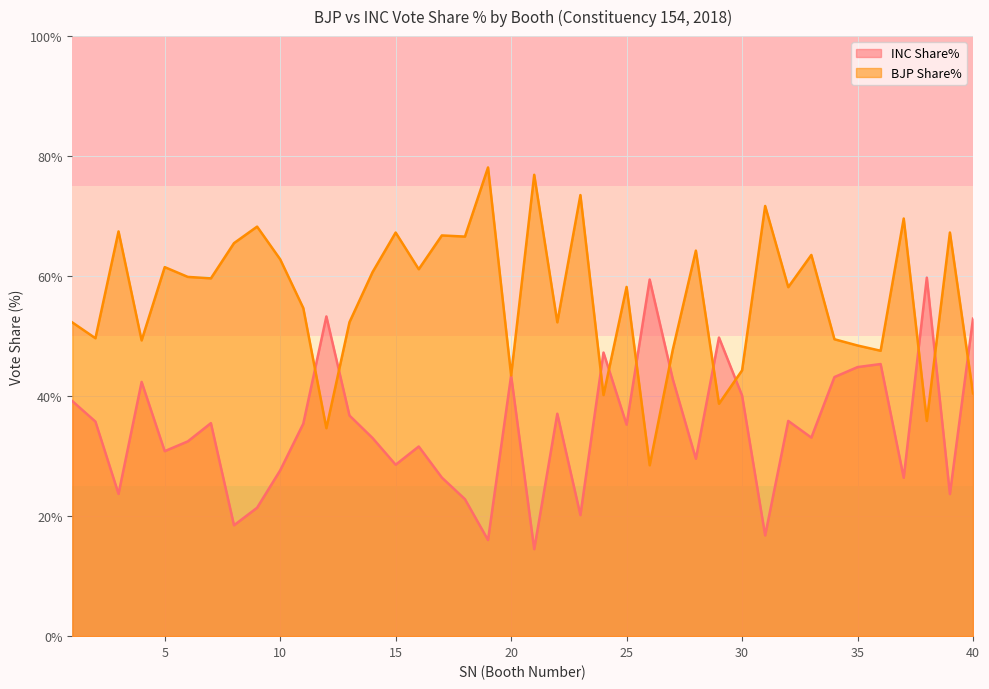

At which category does INC Share% reach its first local peak?

4